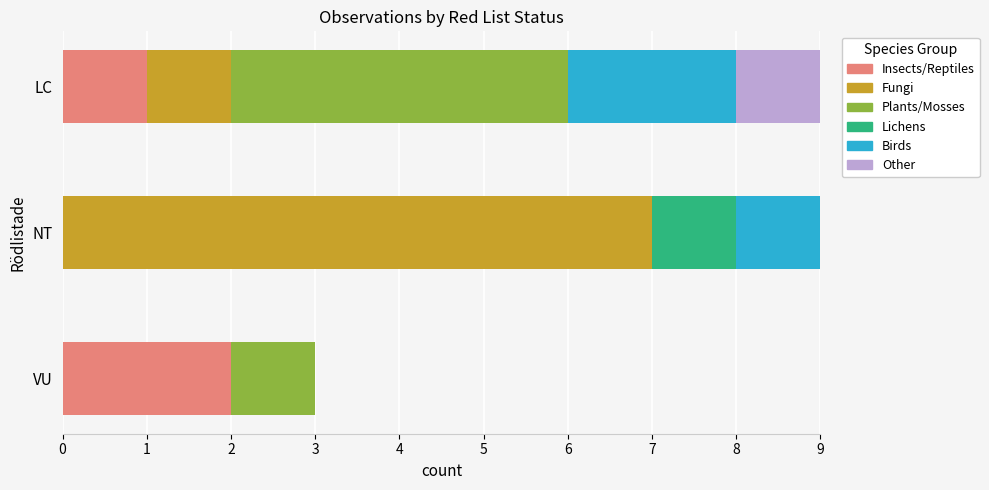

The Insects/Reptiles series shows -1 at NT. True or false?

False